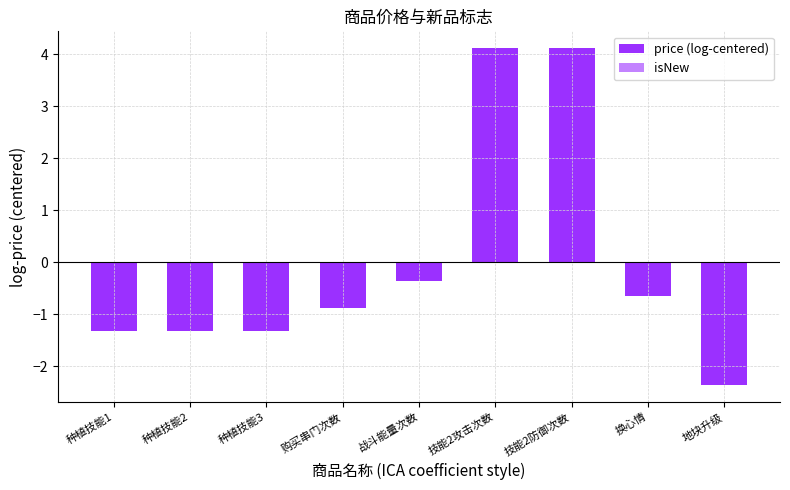

Which has a higher value, 种植技能3 or 地块升级?

种植技能3